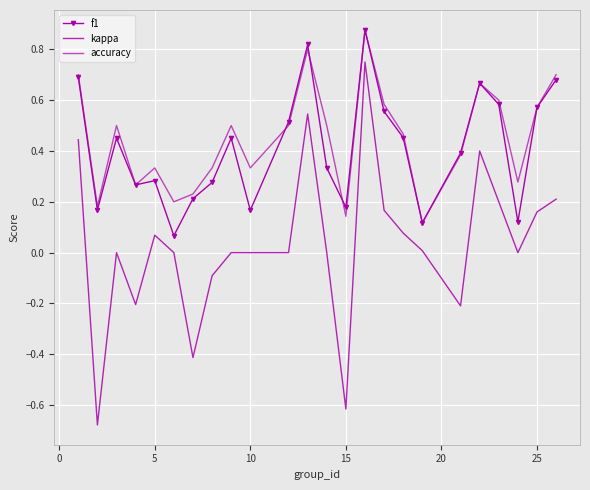

How many categories are shown in the chart?

24